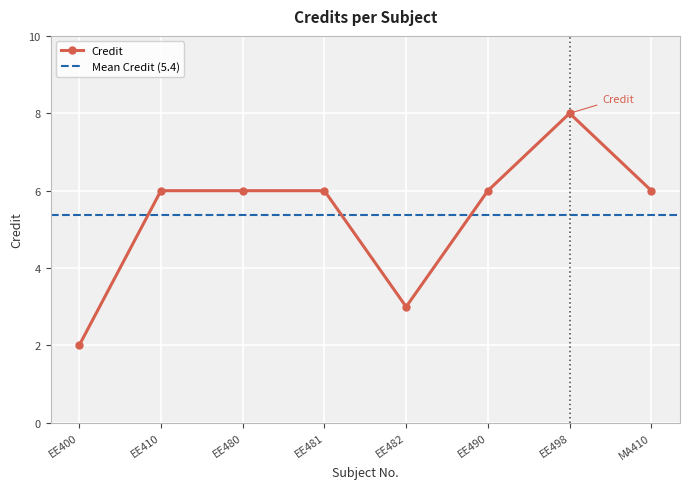

Rank the categories by value from lowest to highest.

EE400, EE482, EE410, EE480, EE481, EE490, MA410, EE498